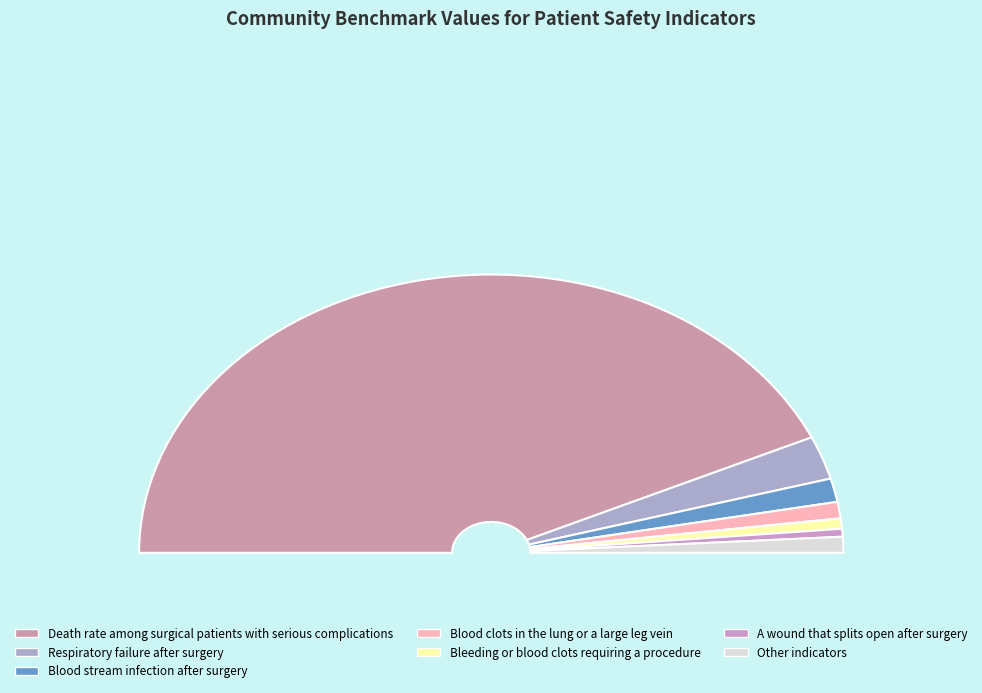

Which slice is the largest?

Death rate among surgical patients with serious complications